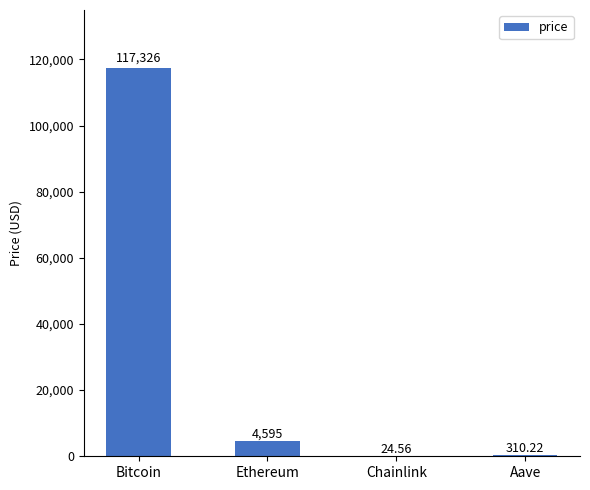

Reading left to right, transcribe all the data shown in this chart.

117326.0	4594.8	24.6	310.2